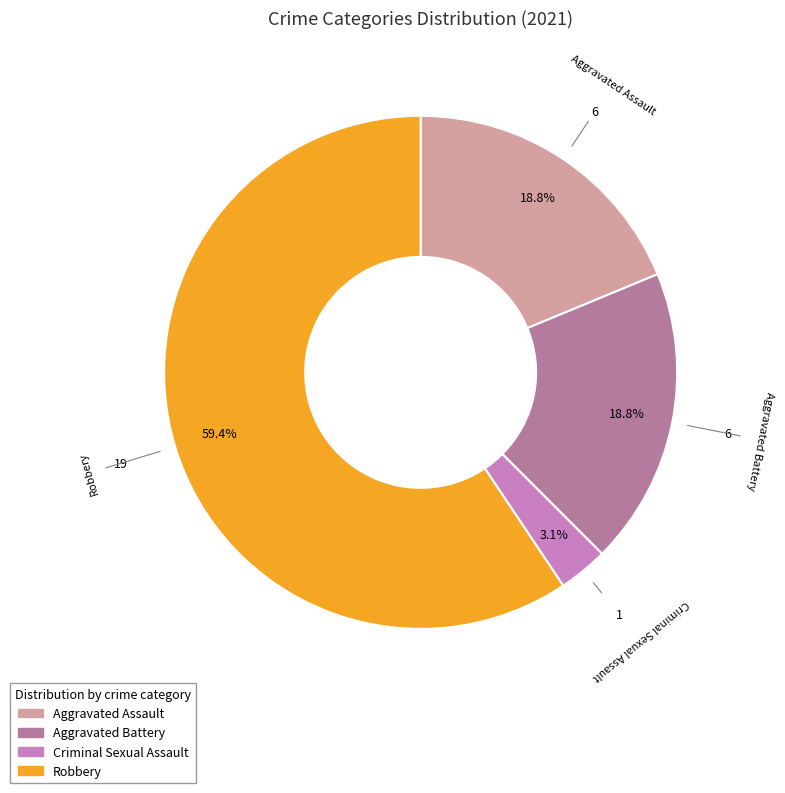

To the nearest percent, what is the difference between the largest and smallest slice percentages?

56%